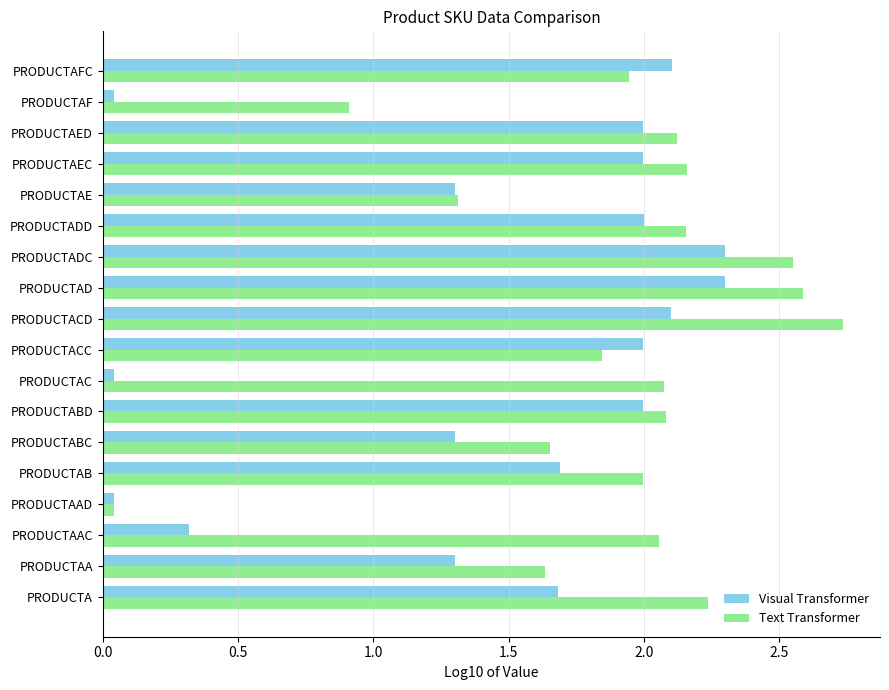

What is the difference between the maximum and minimum values in the Visual Transformer series?

2.3